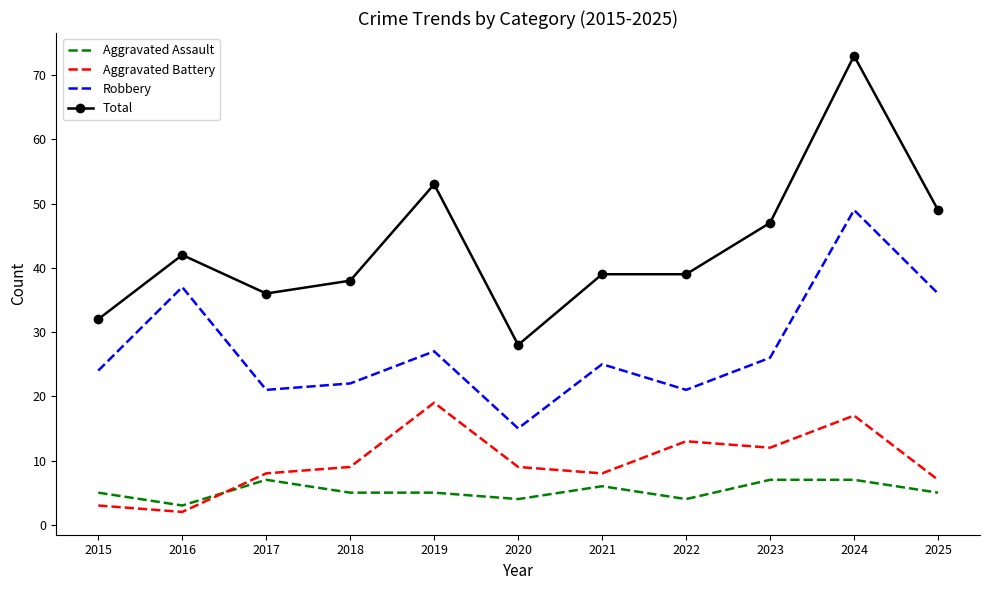

Reading left to right, transcribe all the data shown in this chart.

Aggravated Assault: 2015=5	2016=3	2017=7	2018=5	2019=5	2020=4	2021=6	2022=4	2023=7	2024=7	2025=5
Aggravated Battery: 2015=3	2016=2	2017=8	2018=9	2019=19	2020=9	2021=8	2022=13	2023=12	2024=17	2025=7
Robbery: 2015=24	2016=37	2017=21	2018=22	2019=27	2020=15	2021=25	2022=21	2023=26	2024=49	2025=36
Total: 2015=32	2016=42	2017=36	2018=38	2019=53	2020=28	2021=39	2022=39	2023=47	2024=73	2025=49